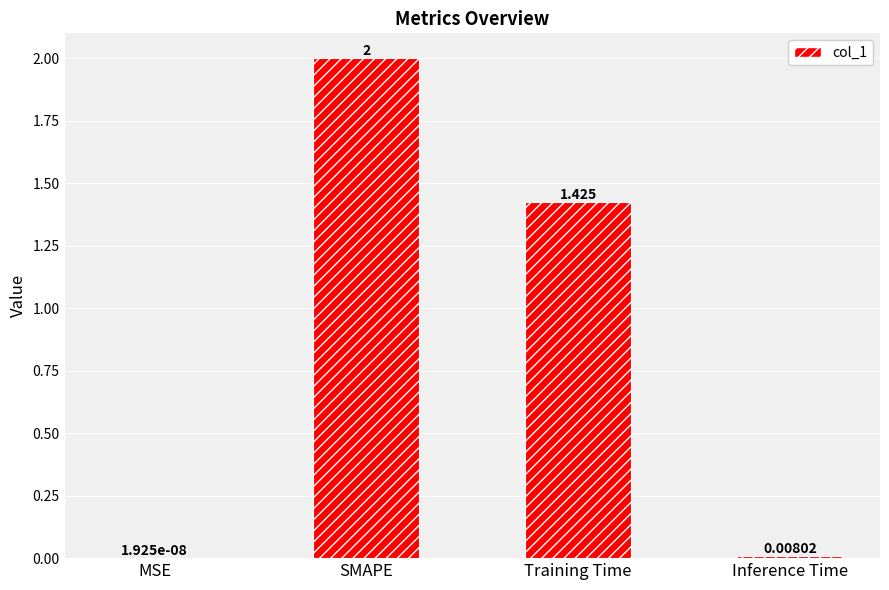

Where does the data first go above 1?

SMAPE